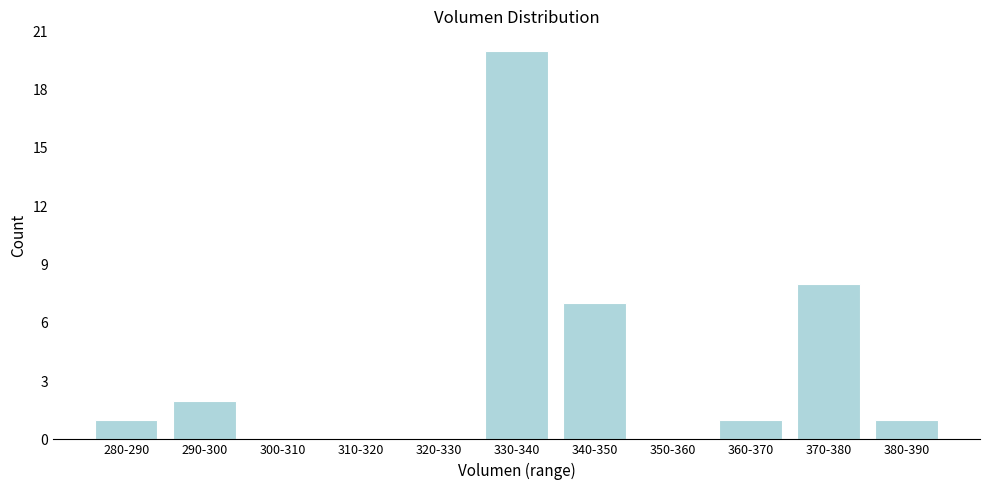

Reading left to right, transcribe all the data shown in this chart.

280-290=1	290-300=2	300-310=0	310-320=0	320-330=0	330-340=20	340-350=7	350-360=0	360-370=1	370-380=8	380-390=1